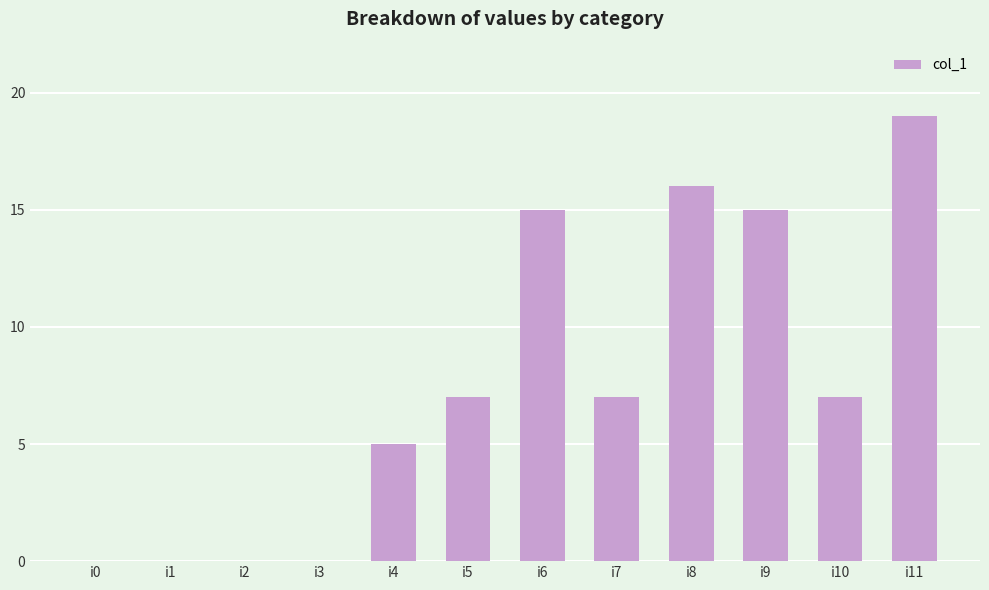

What is the sum of the values at i6 and i3?

15